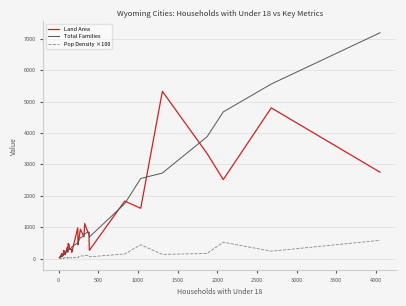

Count the number of categories in the chart.

40